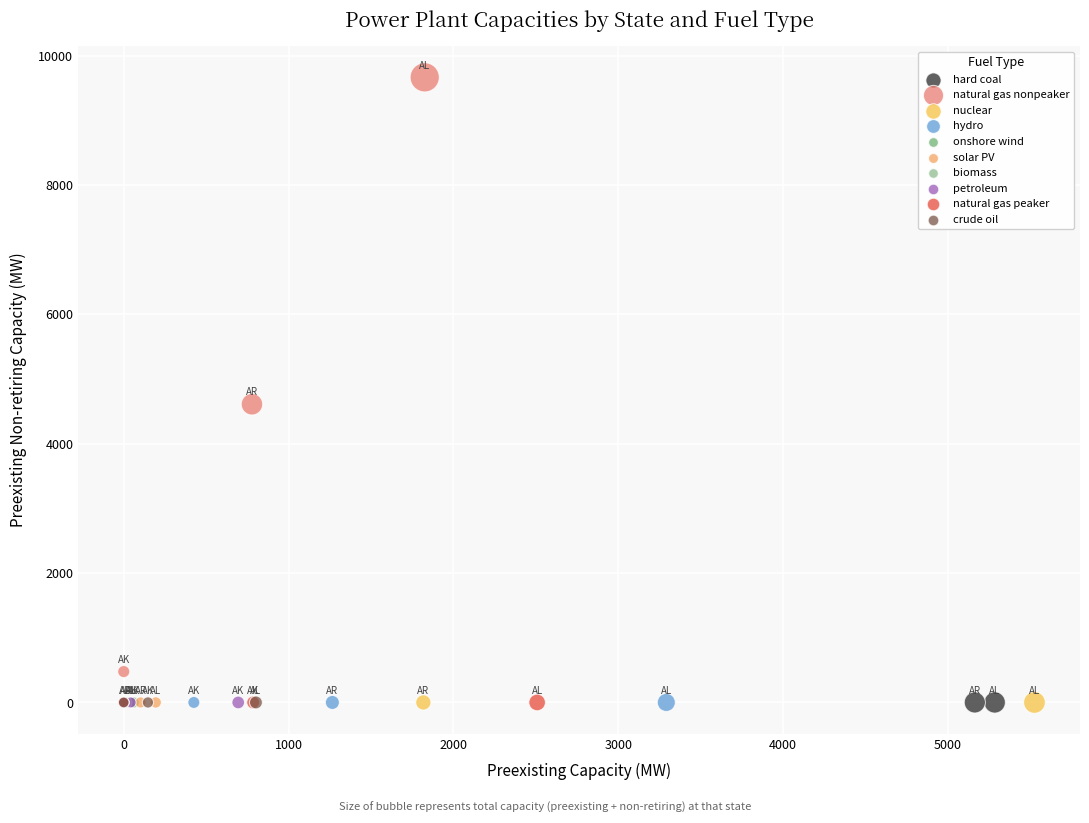

What are all the series names shown in the legend?

hard coal, natural gas nonpeaker, nuclear, hydro, onshore wind, solar PV, biomass, petroleum, natural gas peaker, crude oil